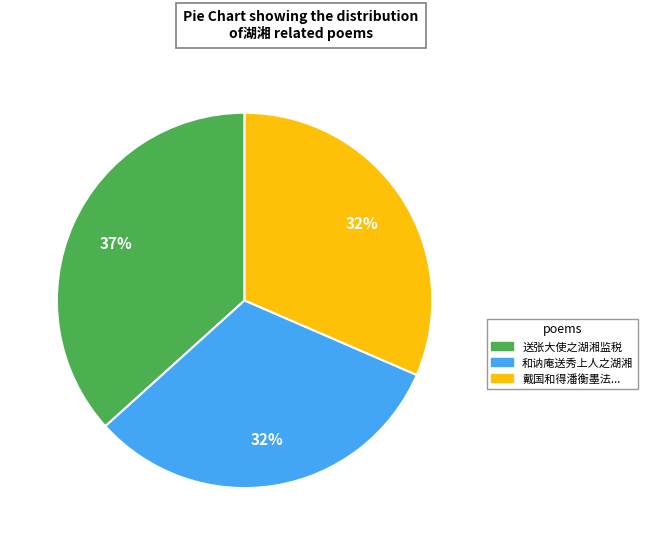

To the nearest percent, what percentage of the pie is 和讷庵送秀上人之湖湘?

32%